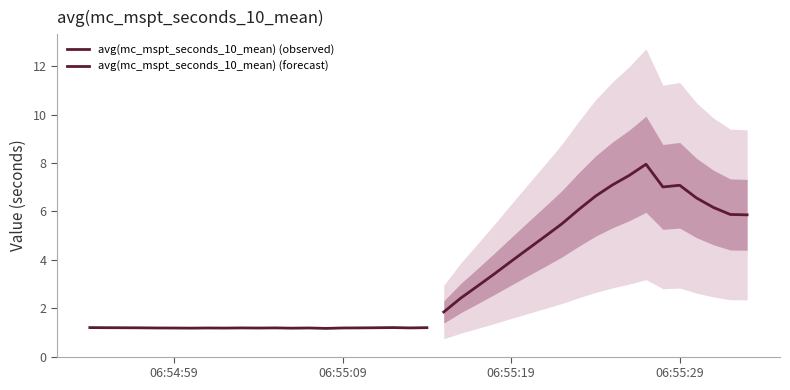

The chart shows a value of 1.2 at 14. True or false?

True